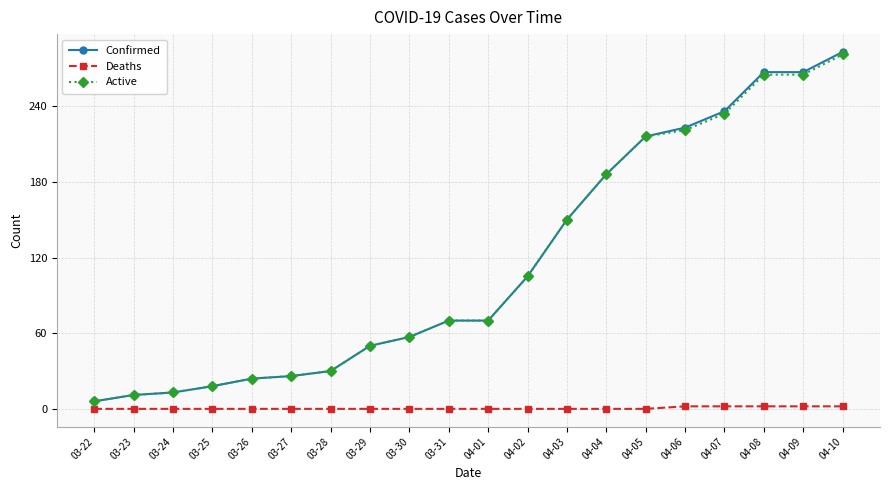

What are all the series names shown in the legend?

Confirmed, Deaths, Active